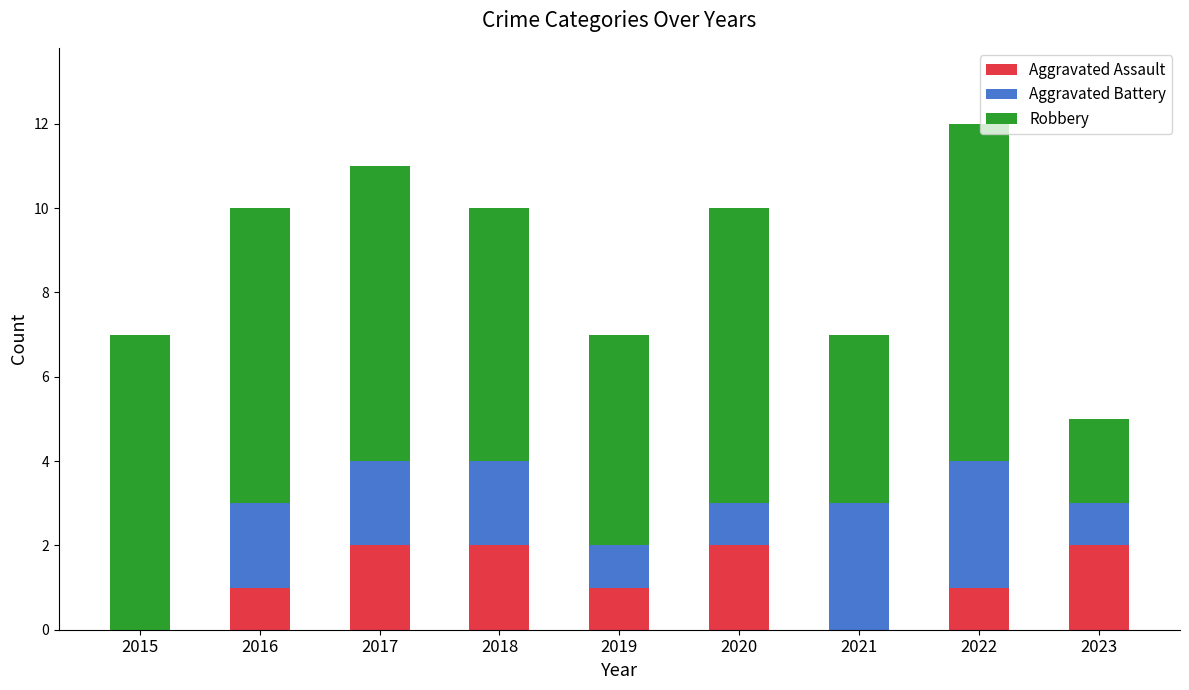

What is the total value across all series at 2019?

7